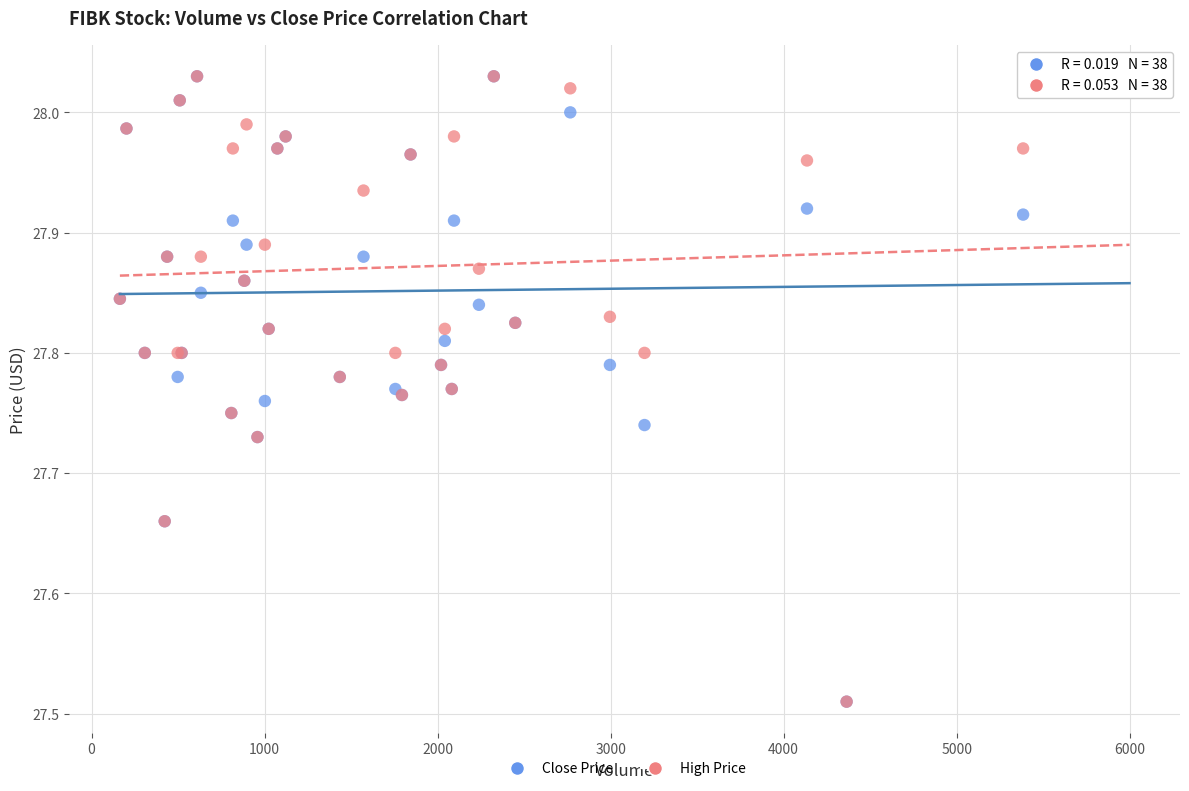

What are all the series names shown in the legend?

Close Price, High Price